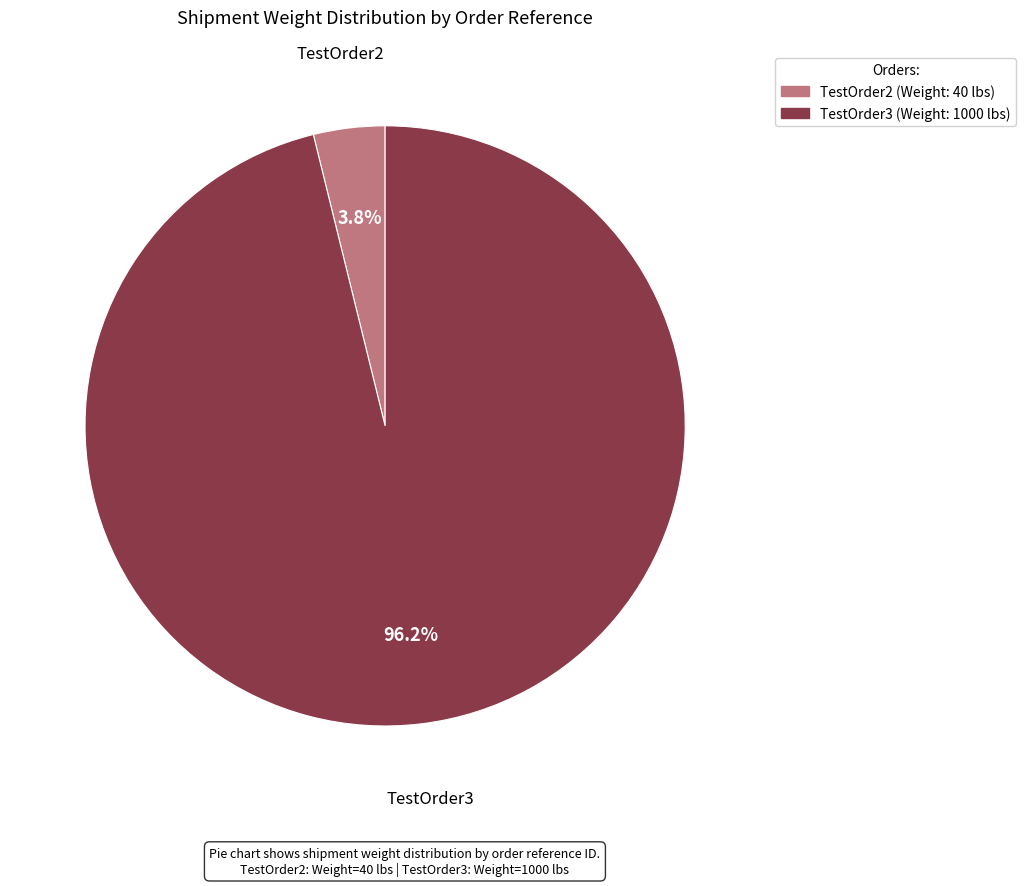

Is there a majority slice in this chart?

Yes